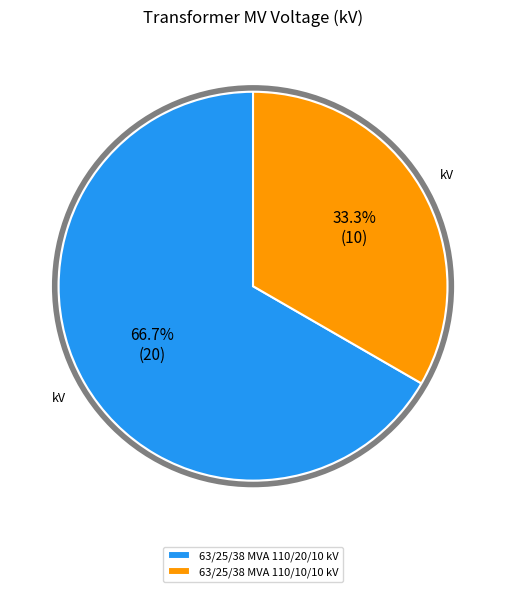

Approximately how many times larger is the value at 63/25/38 MVA 110/10/10 kV compared to 63/25/38 MVA 110/20/10 kV?

0.5